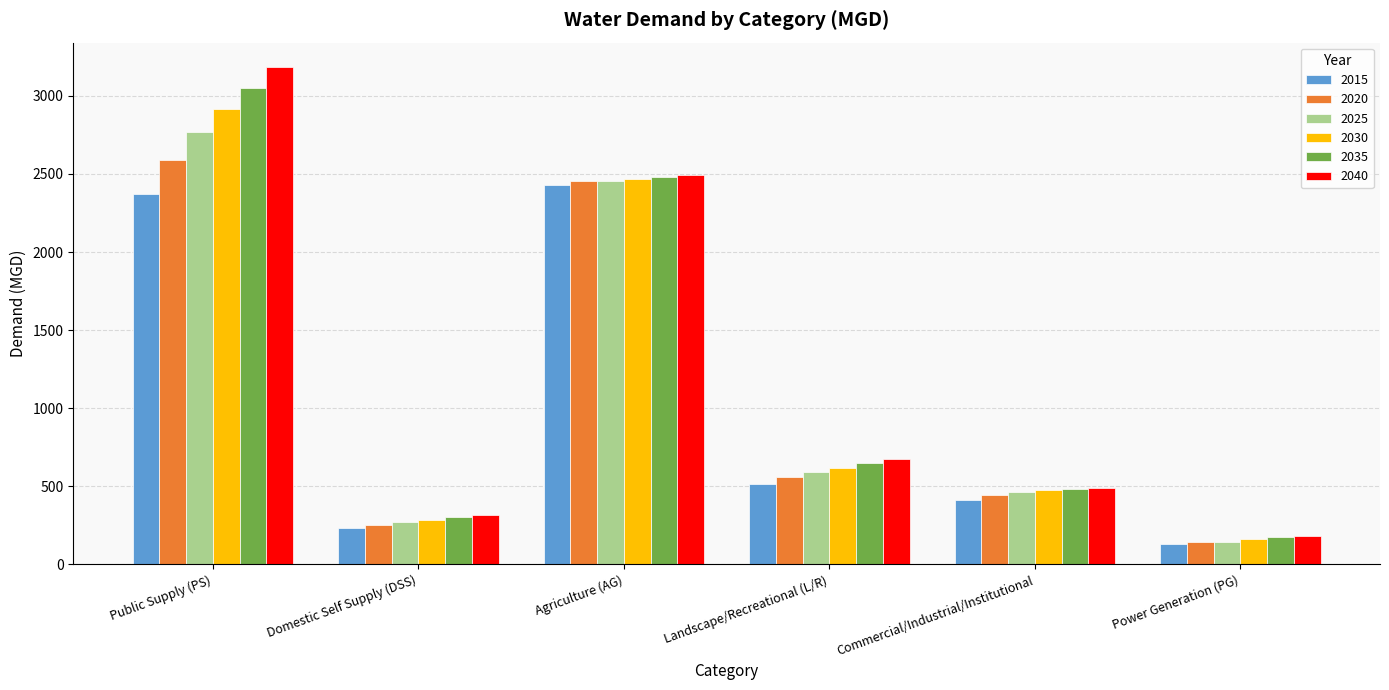

Between Agriculture (AG) and Landscape/Recreational (L/R), which series saw the biggest shift?

2015